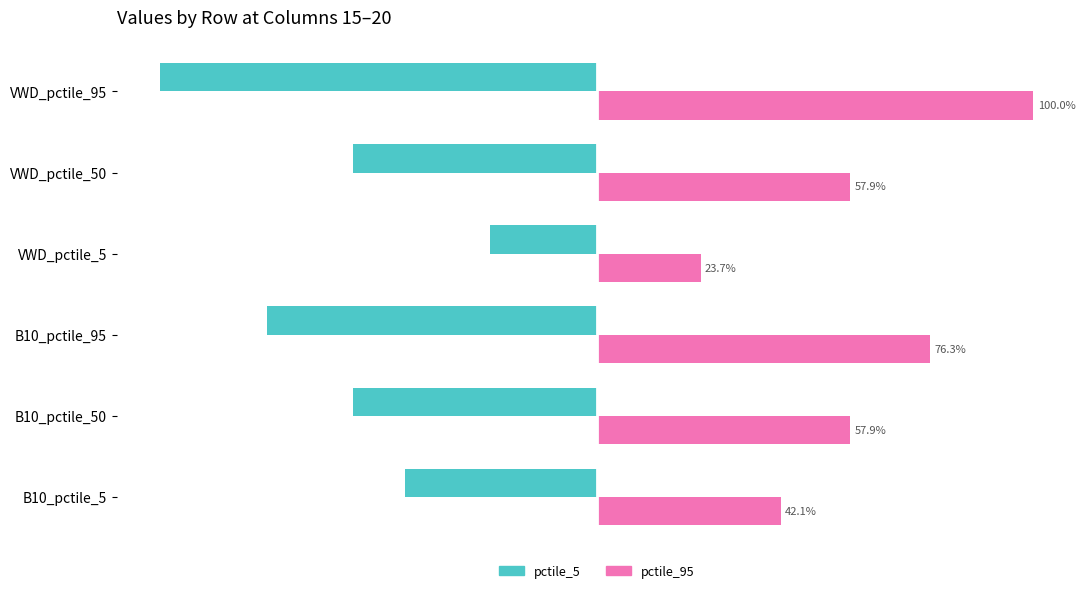

What position from the right is B10_pctile_5?

6